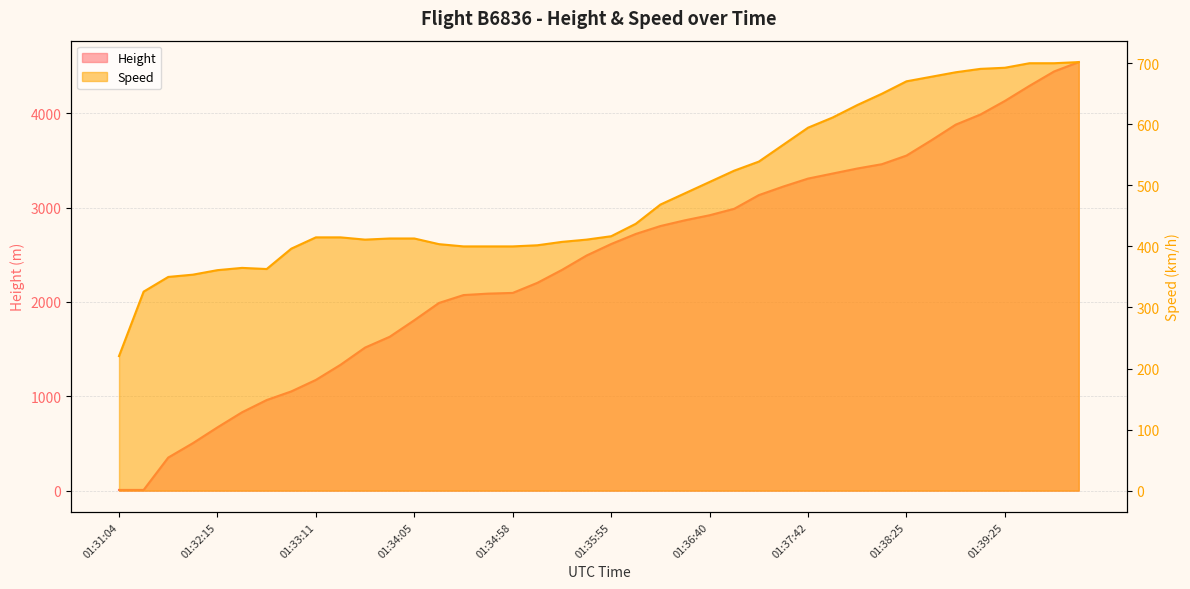

List the series in order of their overall mean, highest first.

Height, Speed